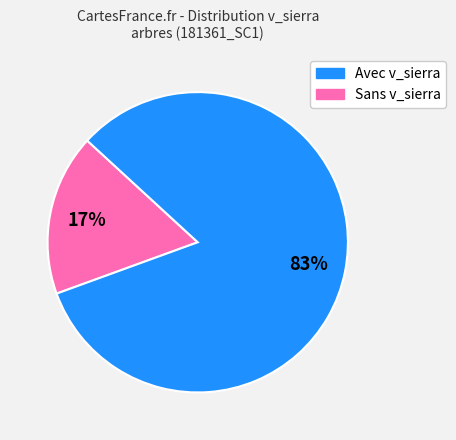

Does any single category account for the majority?

Yes